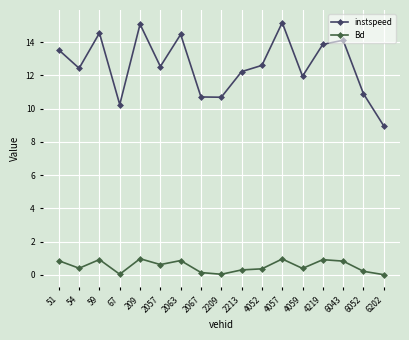

Which series has the largest range (max minus min)?

instspeed